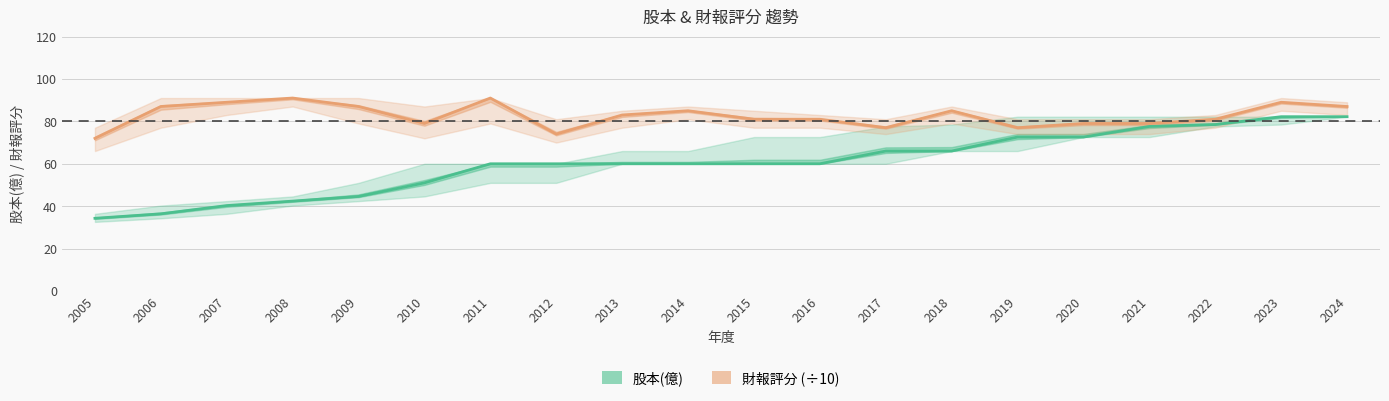

True or false: 股本(億) and 財報評分 (÷10) cross at least once.

False